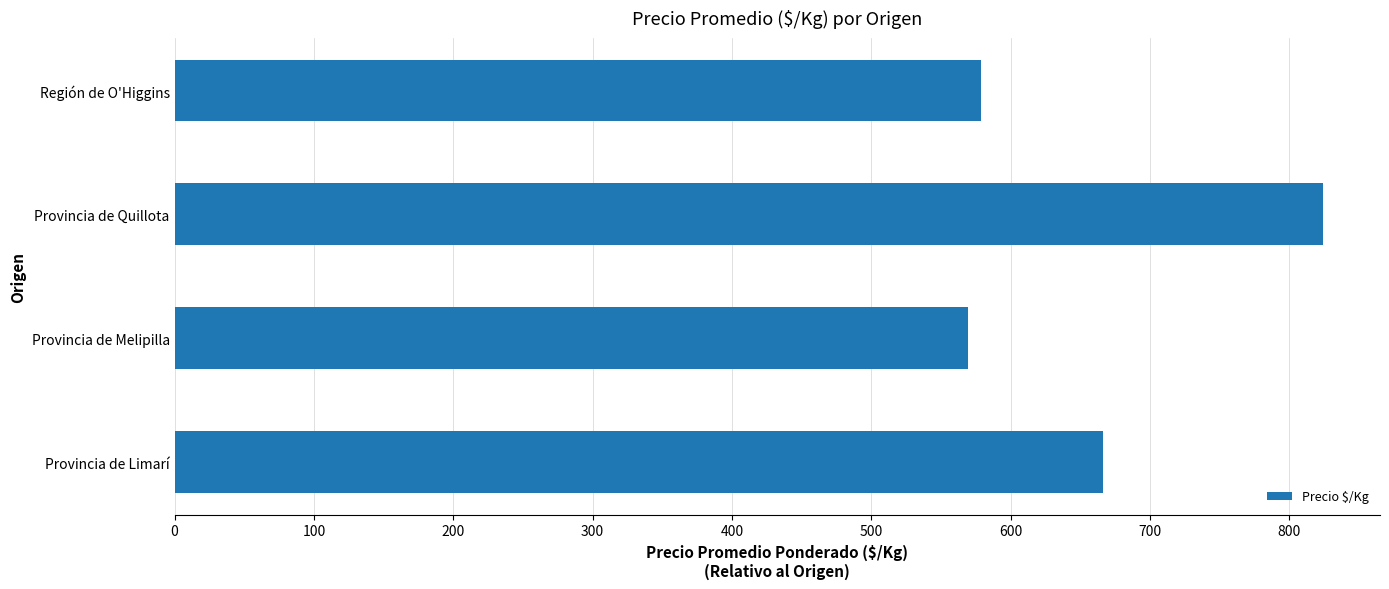

Reading top to bottom, extract all data points from this chart.

578.8	823.8	569.4	666.6